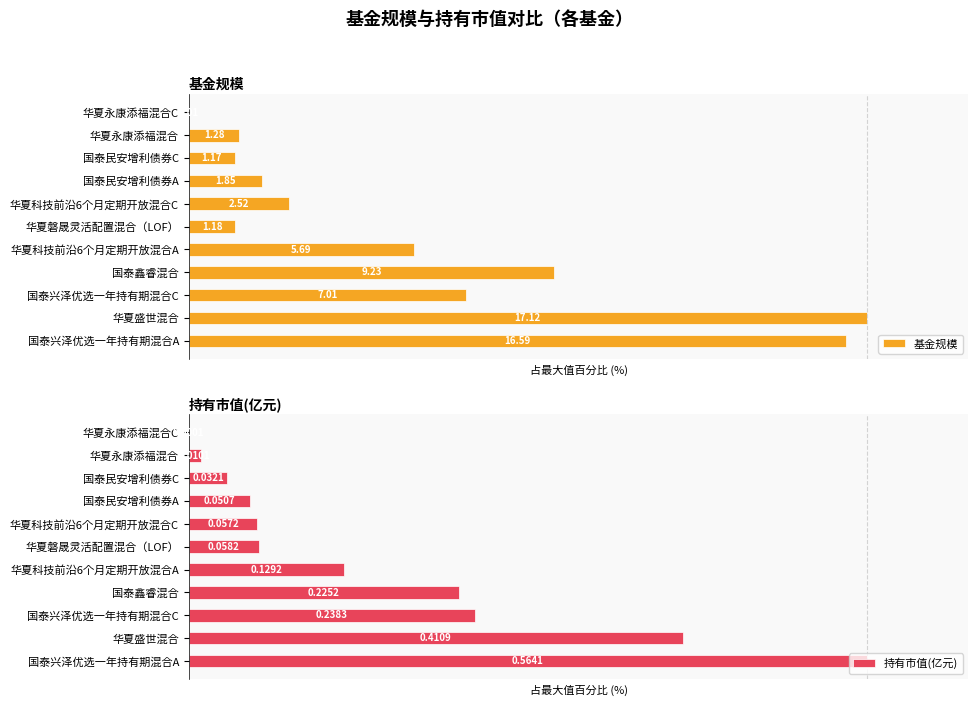

How many bars are there in total?

22